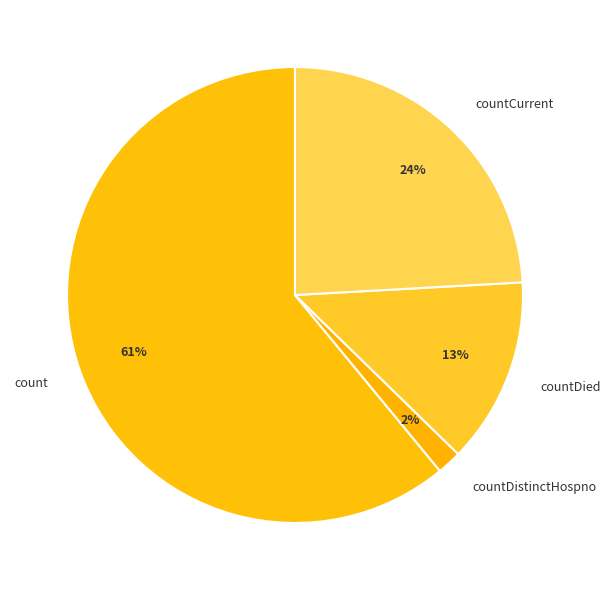

What percentage is the countCurrent slice, to the nearest percent?

24%